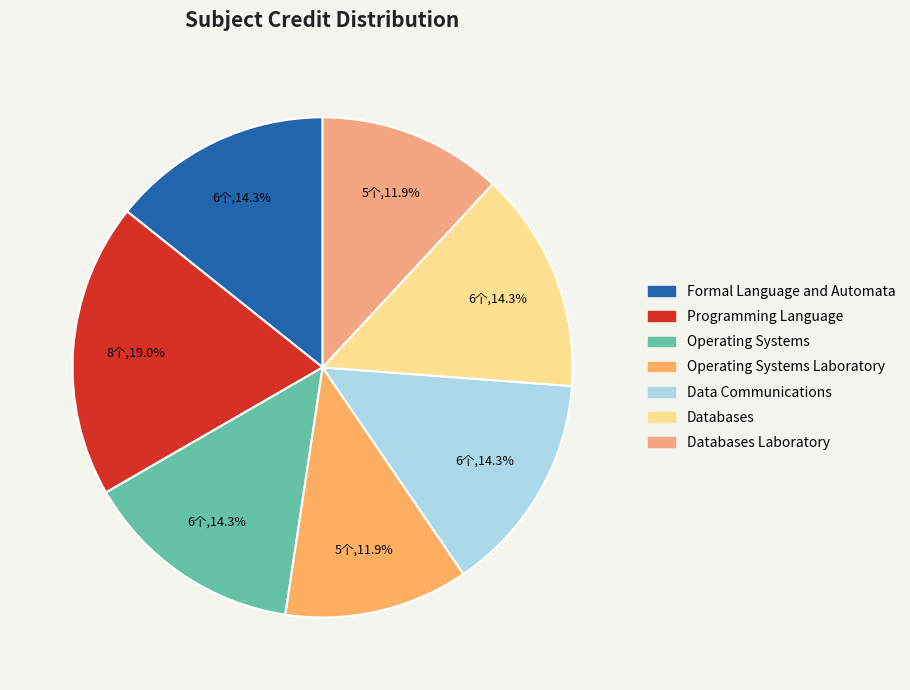

What is the smallest slice in the pie chart?

Operating Systems Laboratory